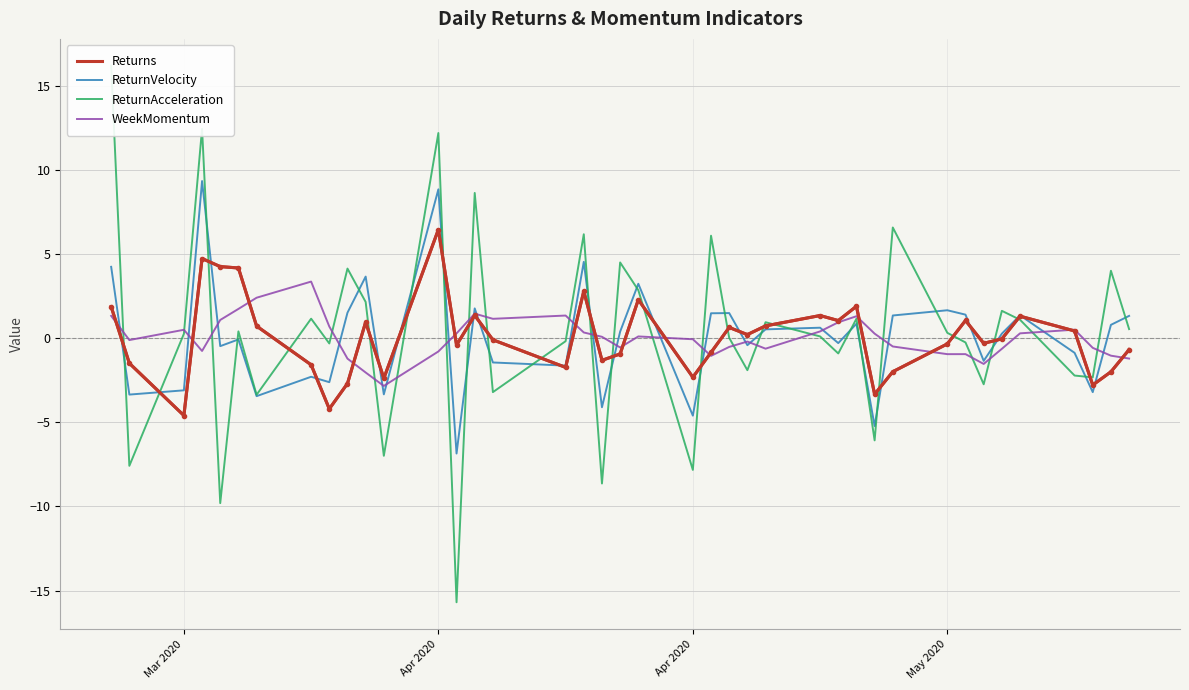

How many lines are shown in the chart?

4